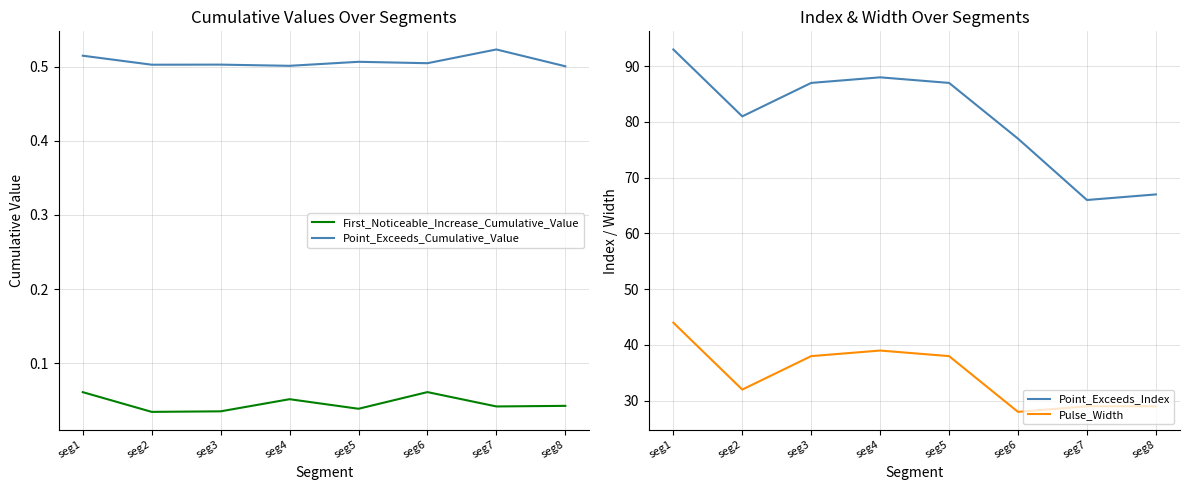

True or false: Point_Exceeds_Index and First_Noticeable_Increase_Cumulative_Value intersect in this chart.

False